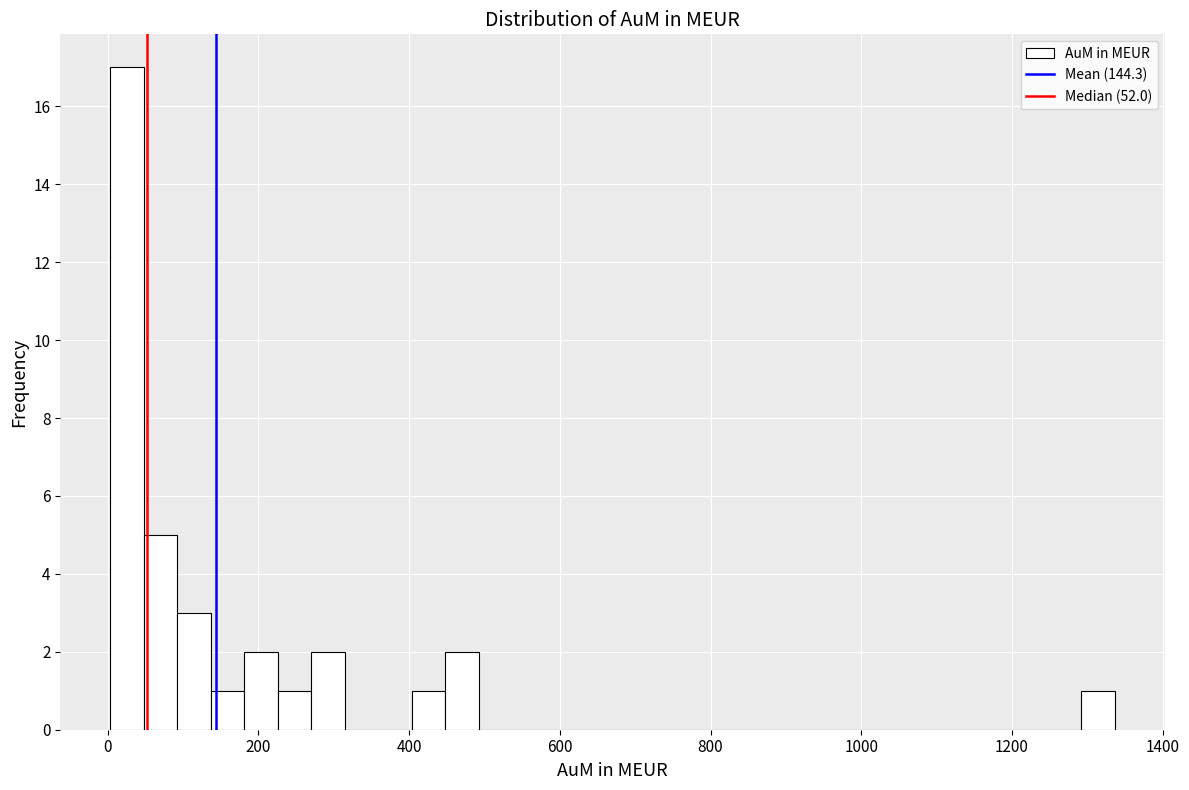

Around what value on the x-axis is the tallest bar? Give the approximate position of its centre, as read against the axis.

20